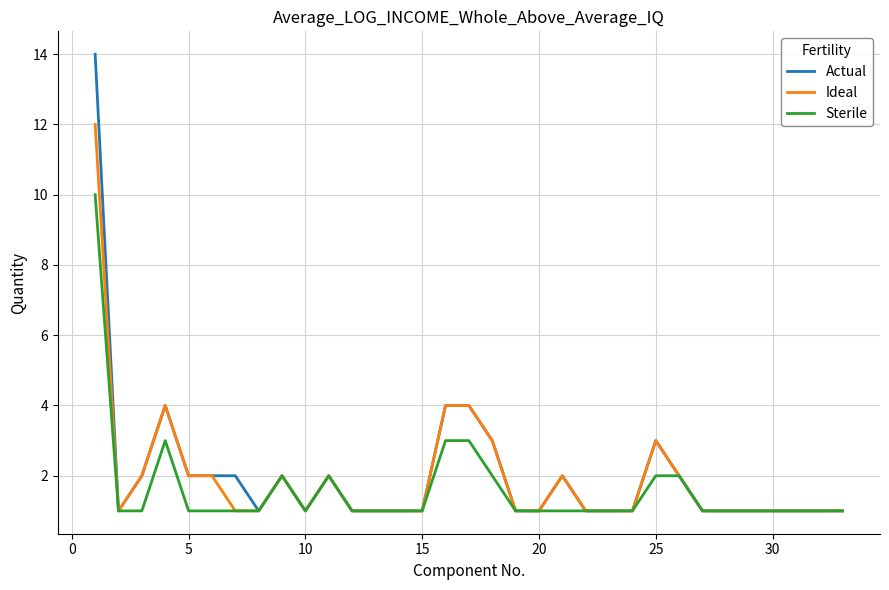

True or false: Ideal has more than 1 interior local peaks.

True